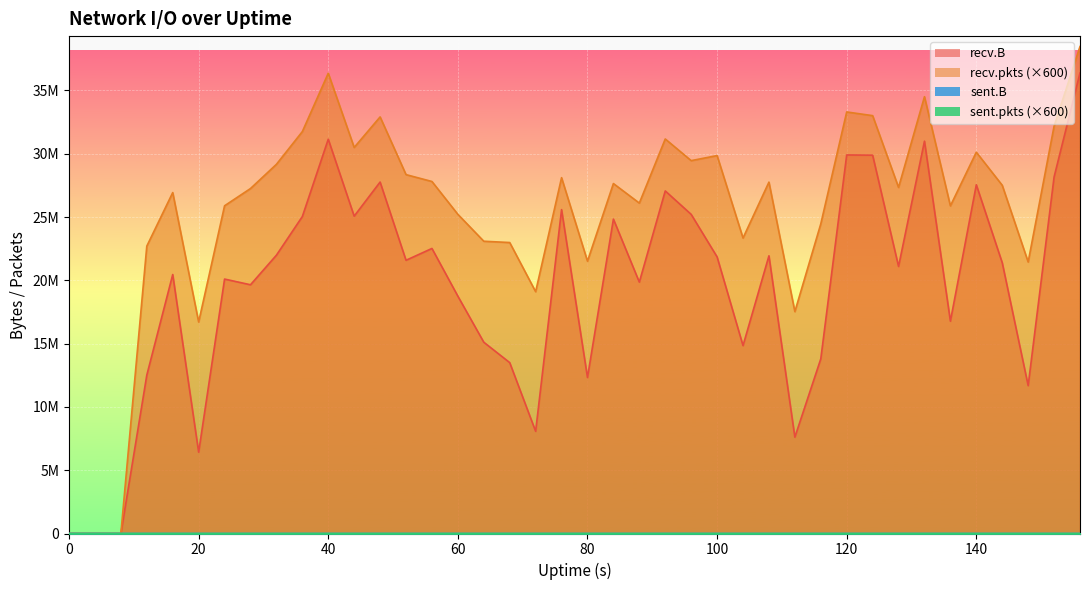

Which category has the highest value in the sent.B series?

20